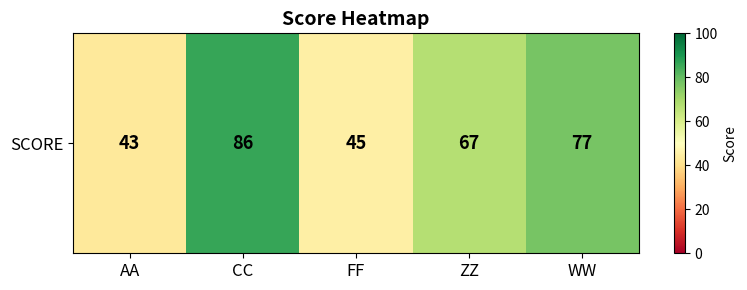

Which has a higher value, ZZ or AA?

ZZ